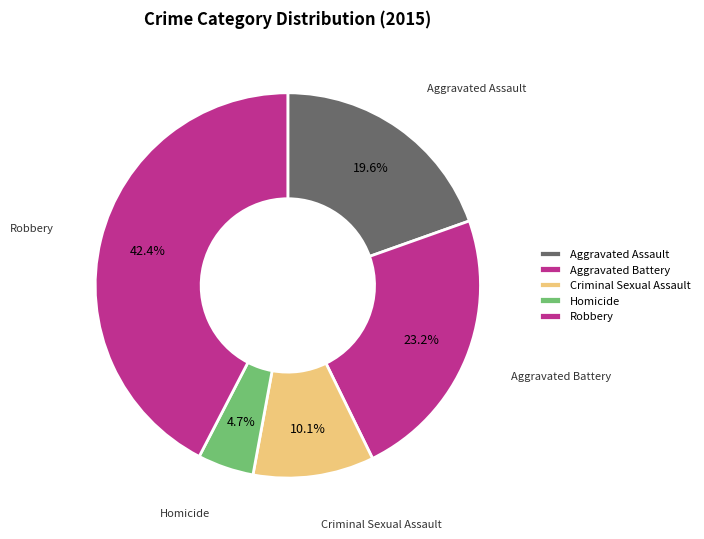

To the nearest percent, what is the average slice percentage?

20%